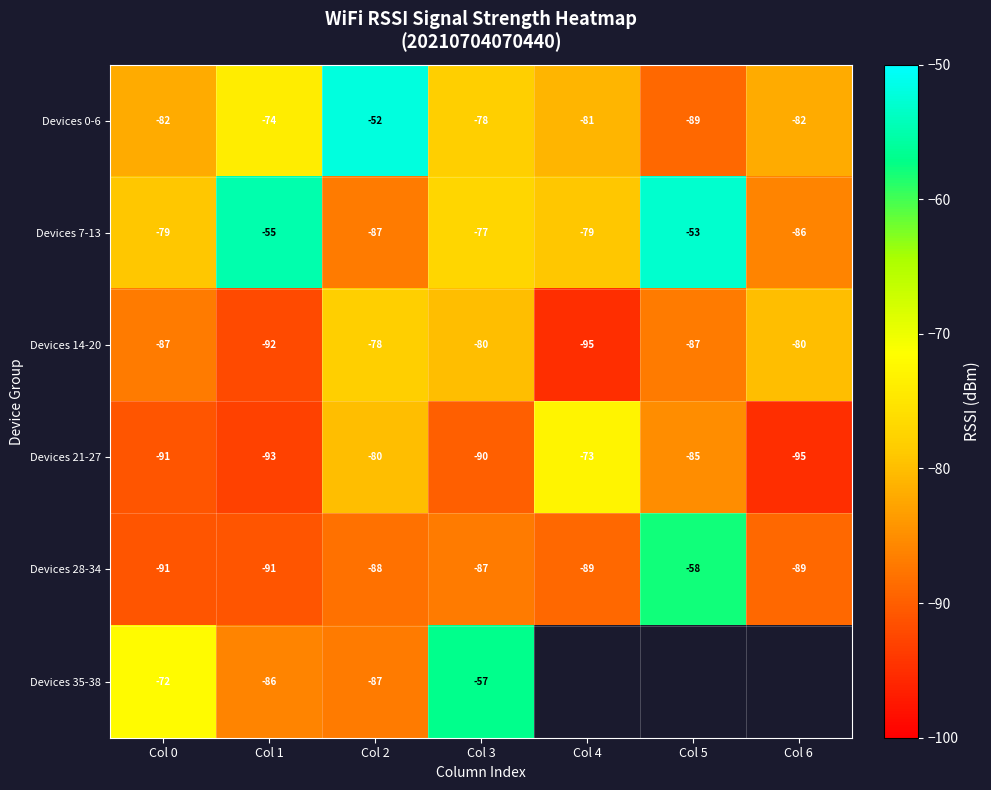

At Col 1, list the series in order from largest to smallest.

Devices 7-13, Devices 0-6, Devices 35-38, Devices 28-34, Devices 14-20, Devices 21-27